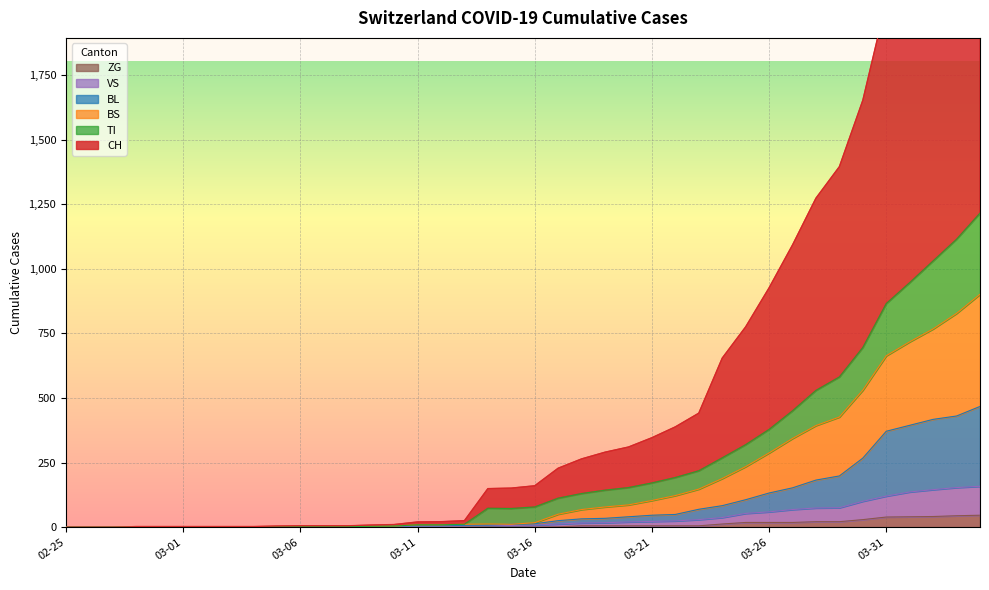

How many series are shown in this chart?

6